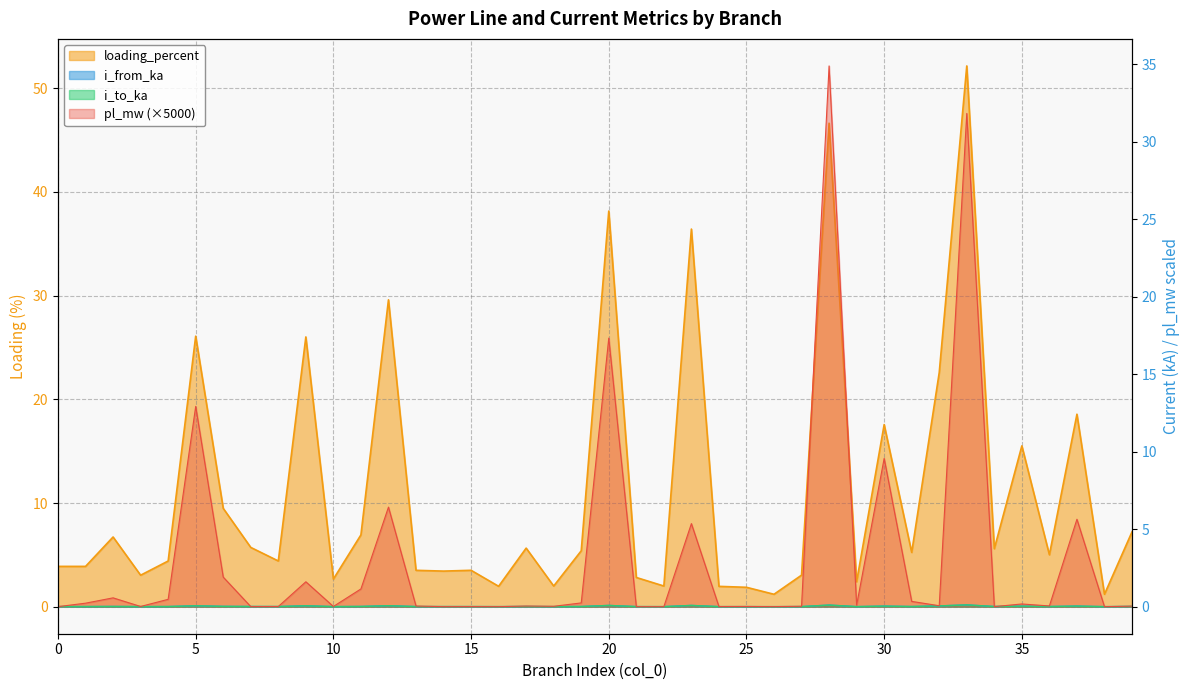

Where is the first local minimum for loading_percent?

1